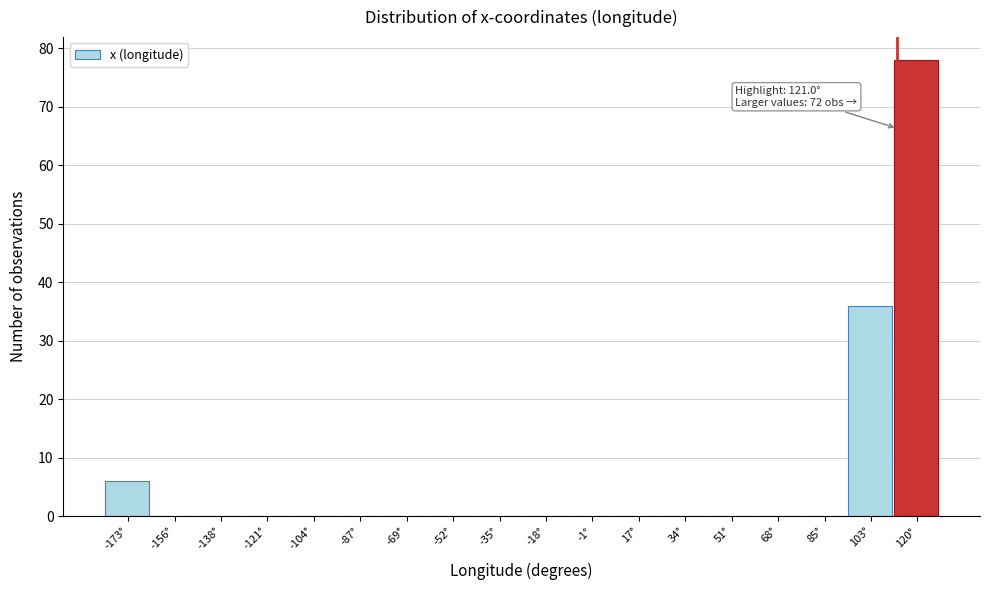

Reading left to right, list all the values displayed in this chart.

-173°=6	-156°=0	-138°=0	-121°=0	-104°=0	-87°=0	-69°=0	-52°=0	-35°=0	-18°=0	-1°=0	17°=0	34°=0	51°=0	68°=0	85°=0	103°=36	120°=78